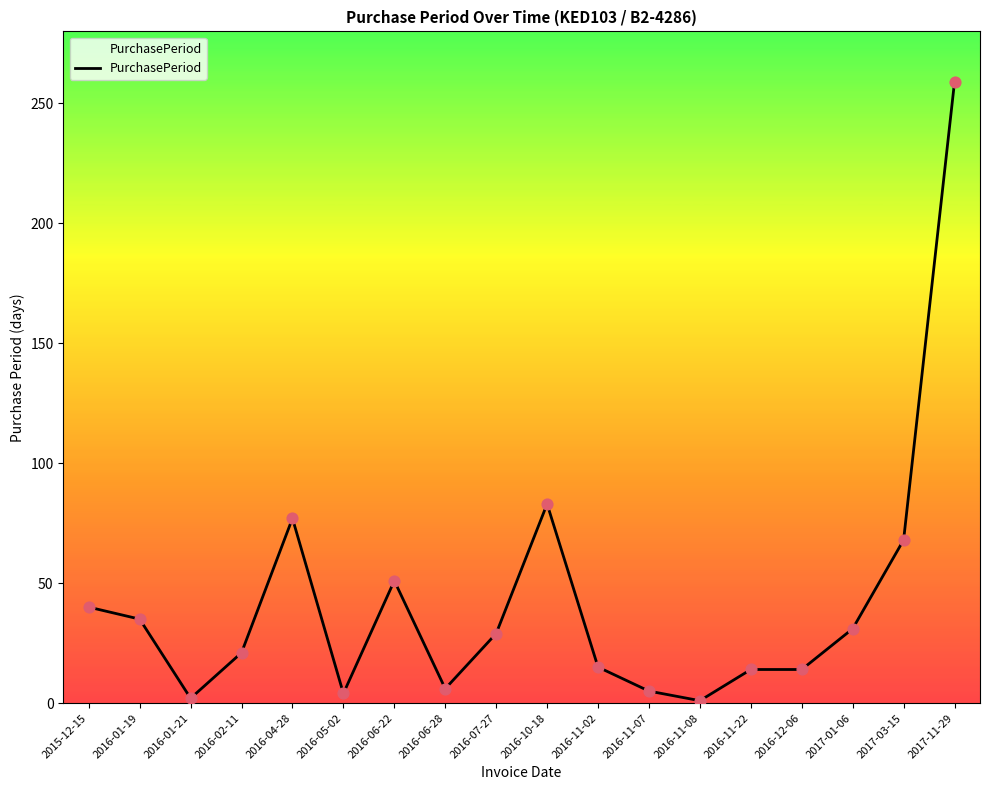

Approximately how many times larger is the value at 2016-11-02 compared to 2016-02-11?

0.7